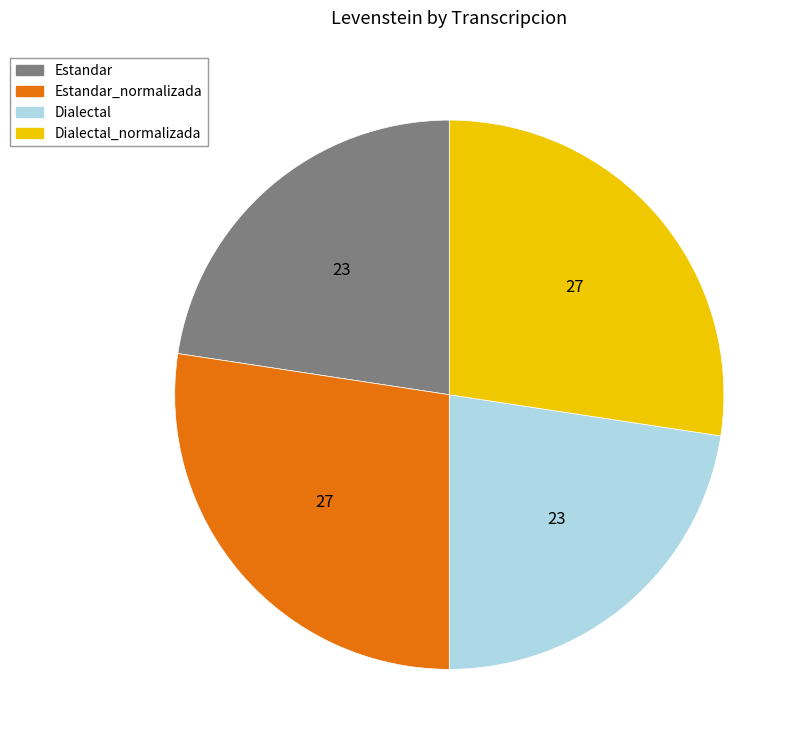

Is there any slice that represents more than half of the pie?

No